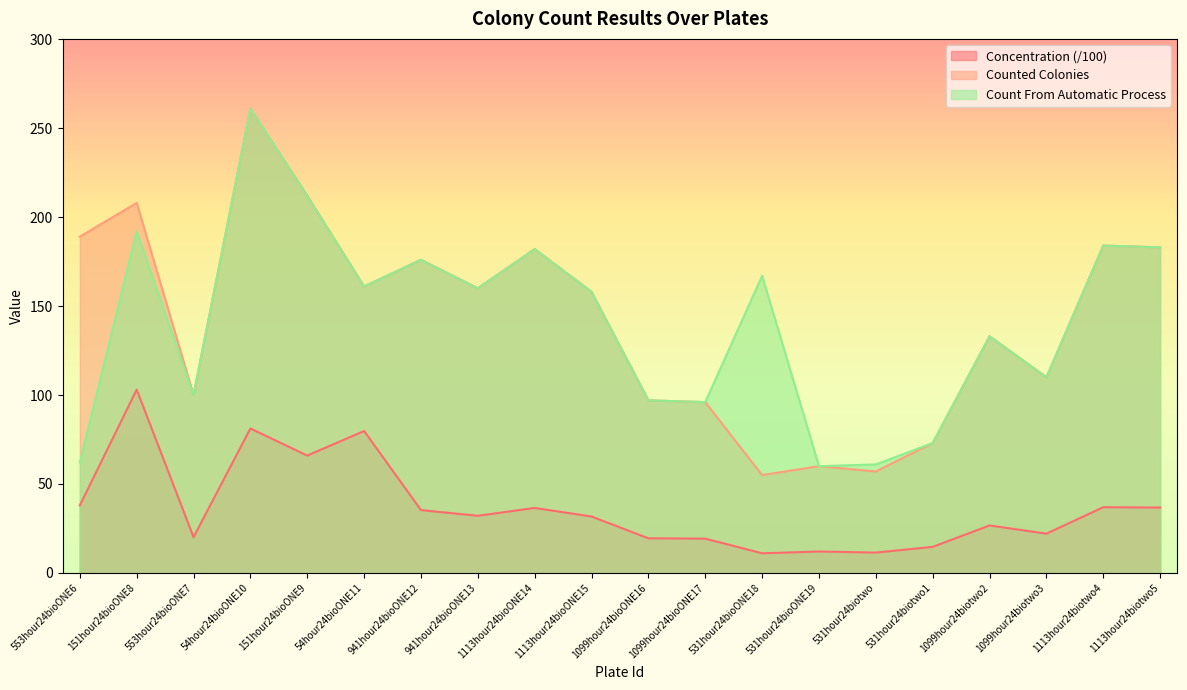

Which label corresponds to the smallest value in the chart?

531hour24bioONE18